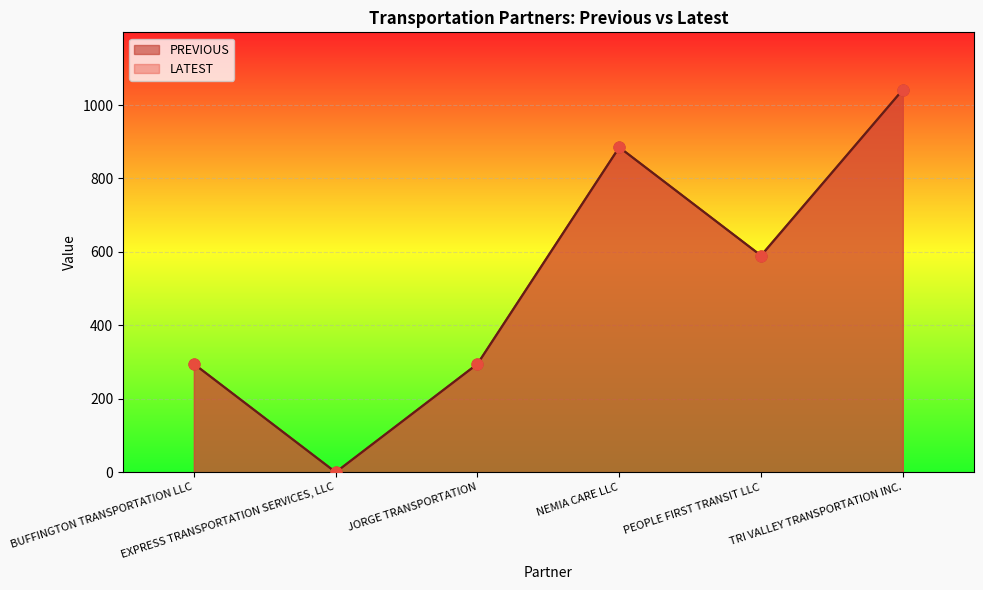

Which series has the largest total across all categories?

PREVIOUS